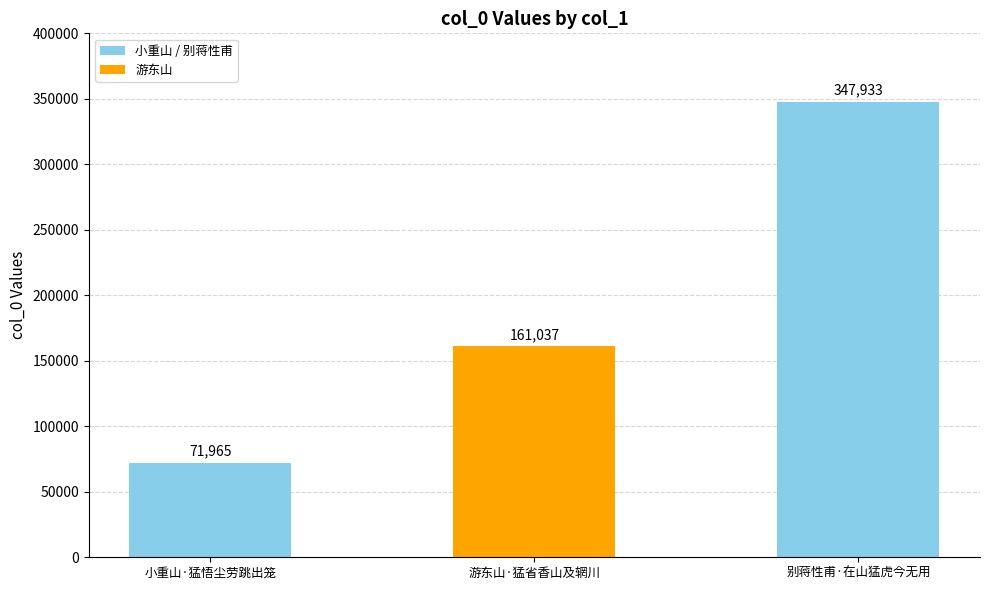

What position from the left is 小重山·猛悟尘劳跳出笼?

1